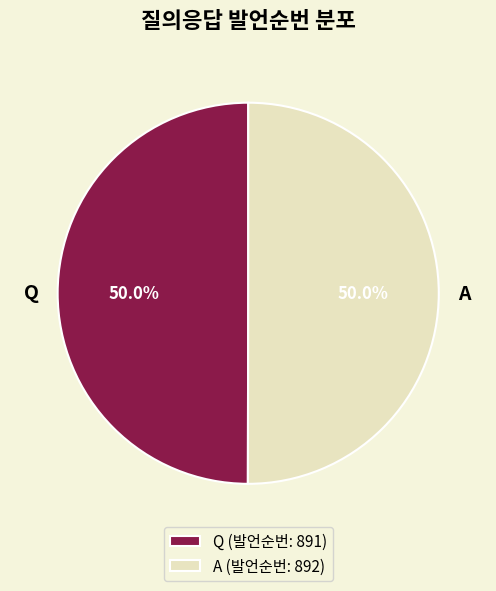

To the nearest percent, what percentage of the pie is A?

50%